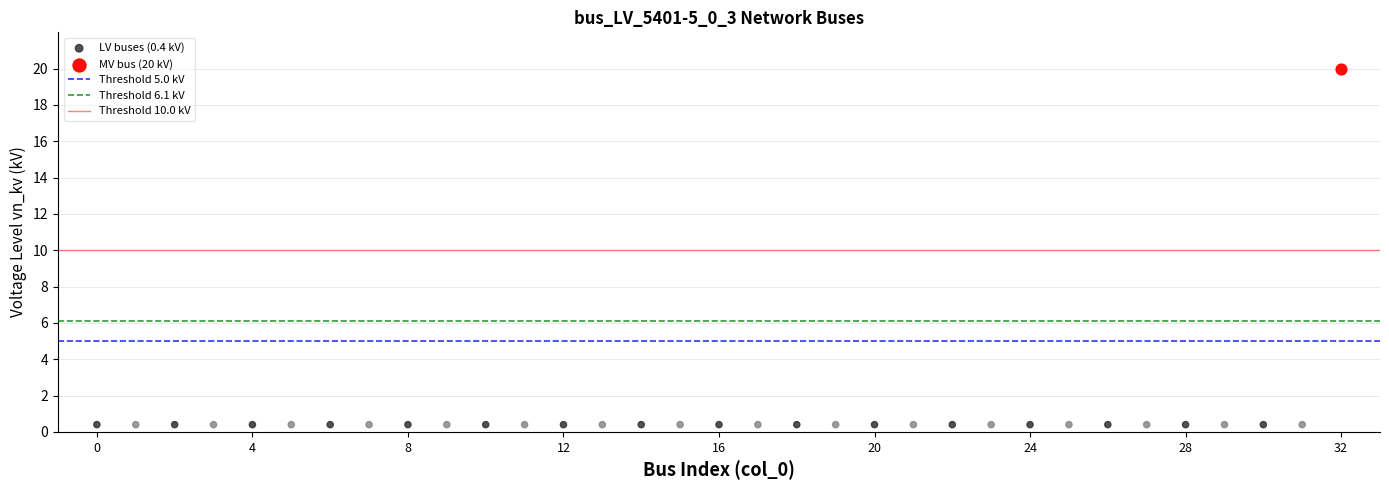

Which series reaches the maximum Y coordinate?

MV bus (20 kV)